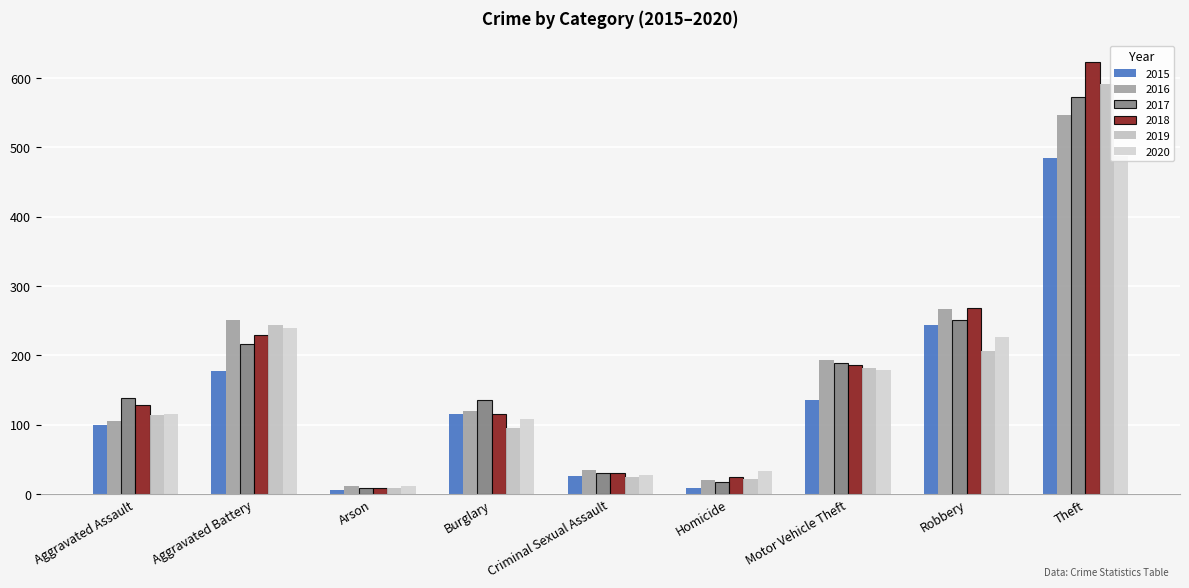

Which category has the lowest value across all series?

Arson